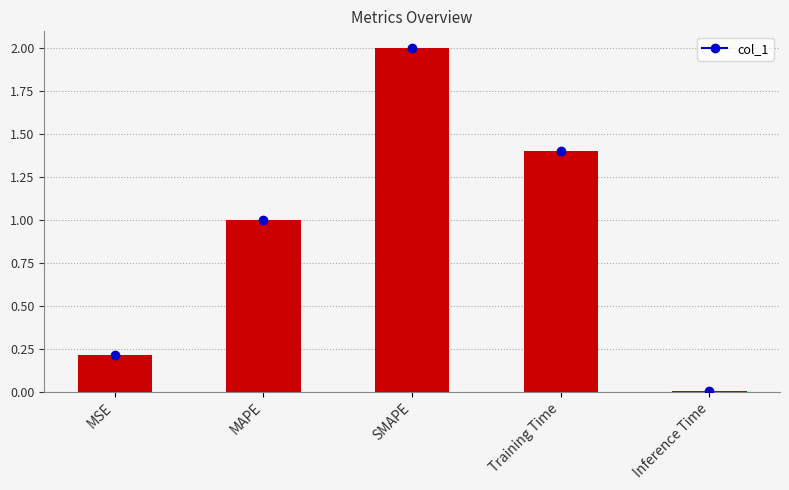

List the labels in order of value, largest first.

SMAPE, Training Time, MAPE, MSE, Inference Time